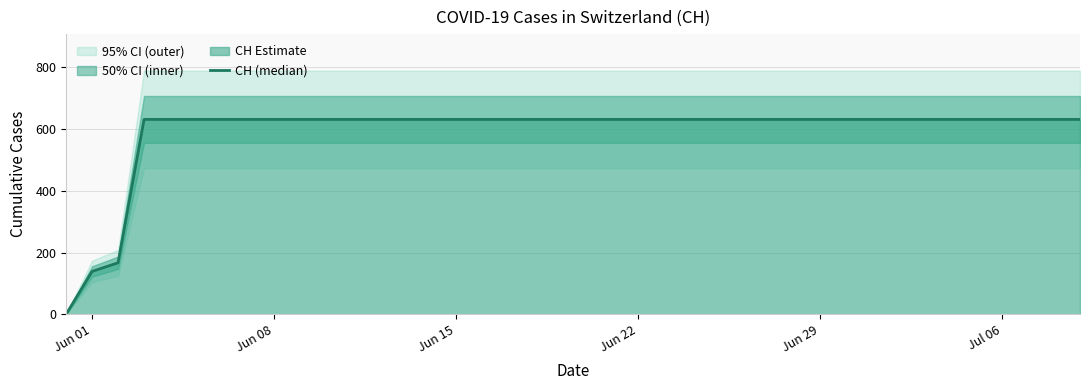

What is the average value?

591